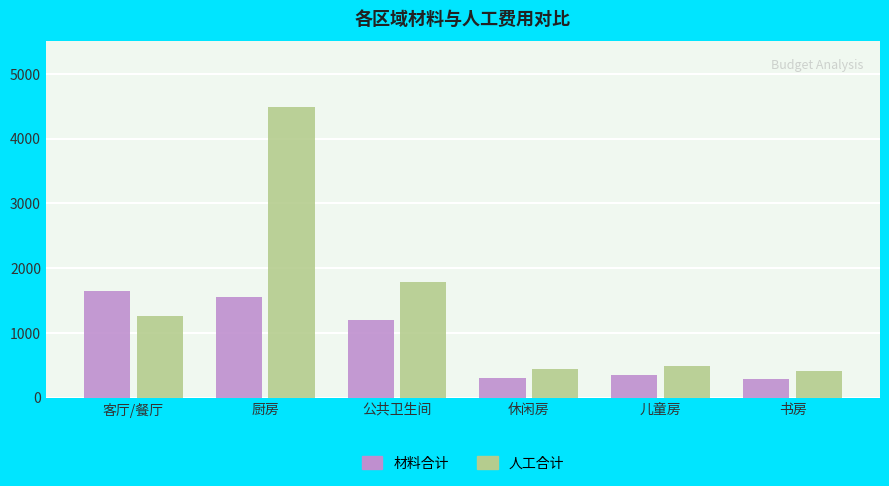

Which label corresponds to the largest value in the chart?

厨房